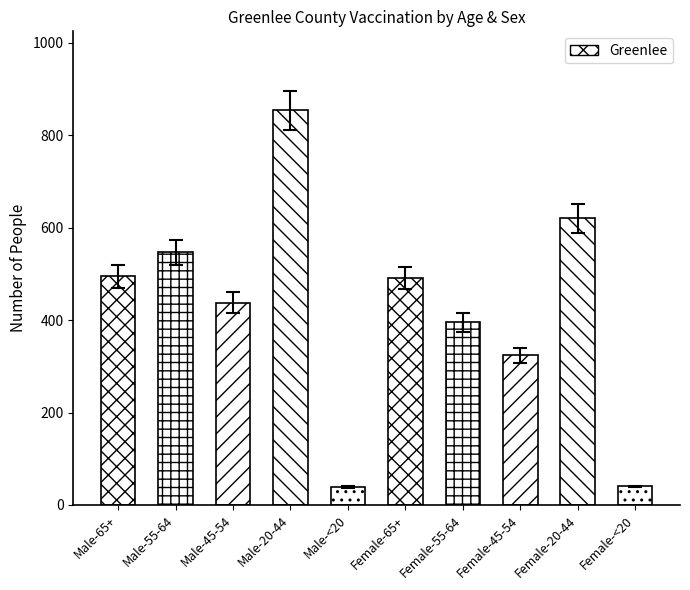

What is the sum of all values?

4243